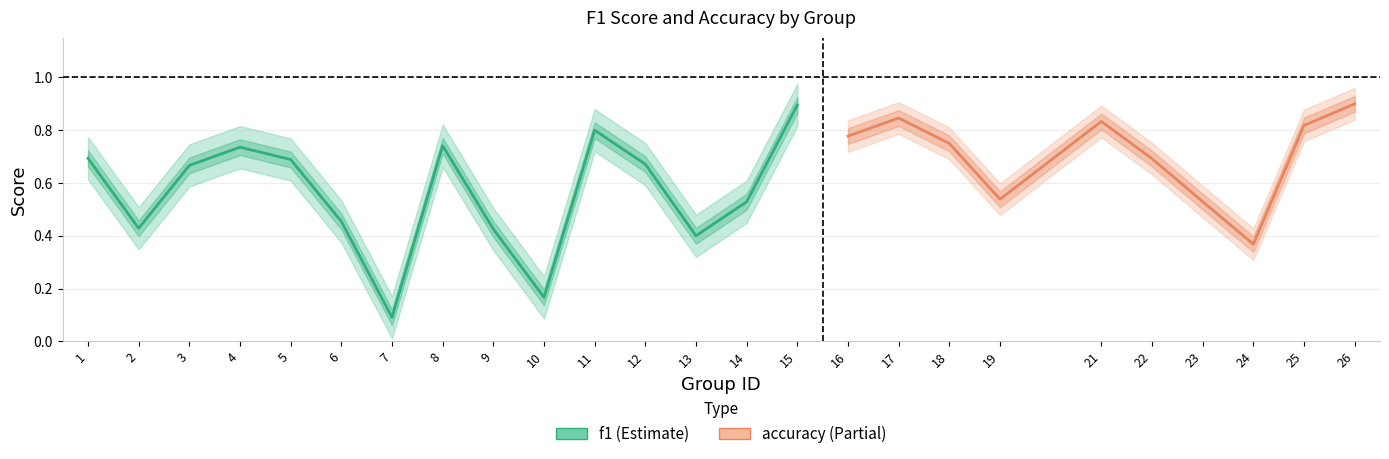

What are all the series names shown in the legend?

f1, accuracy